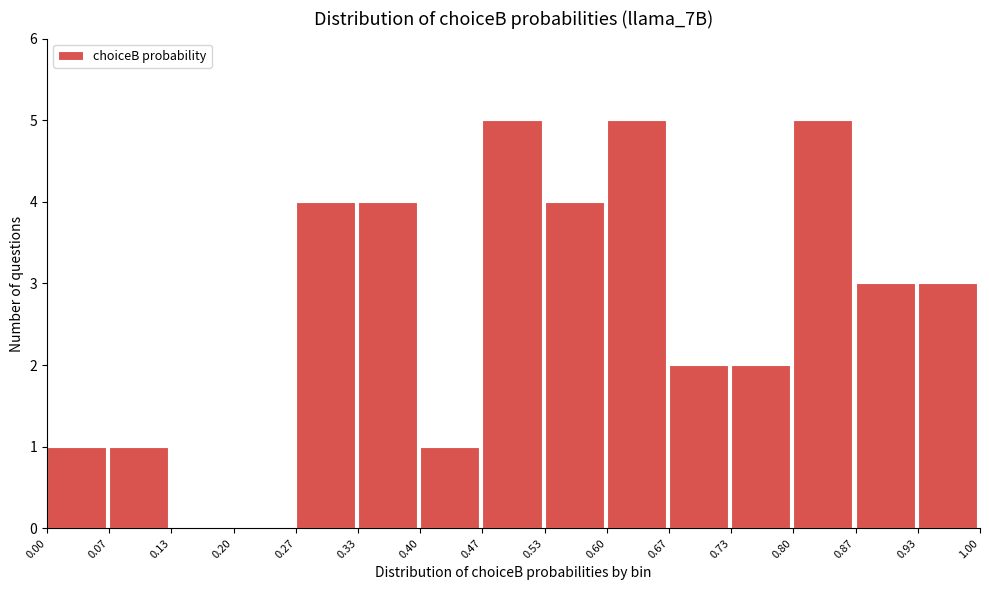

Reading left to right, list every bar in this chart as the range it spans on the x-axis followed by its height. The values are not printed on the chart, so give them approximately, as read against the axis.

0.00 to 0.07: 1
0.07 to 0.13: 1
0.13 to 0.20: 0
0.20 to 0.27: 0
0.27 to 0.33: 4
0.33 to 0.40: 4
0.40 to 0.47: 1
0.47 to 0.53: 5
0.53 to 0.60: 4
0.60 to 0.67: 5
0.67 to 0.73: 2
0.73 to 0.80: 2
0.80 to 0.87: 5
0.87 to 0.93: 3
0.93 to 1.00: 3